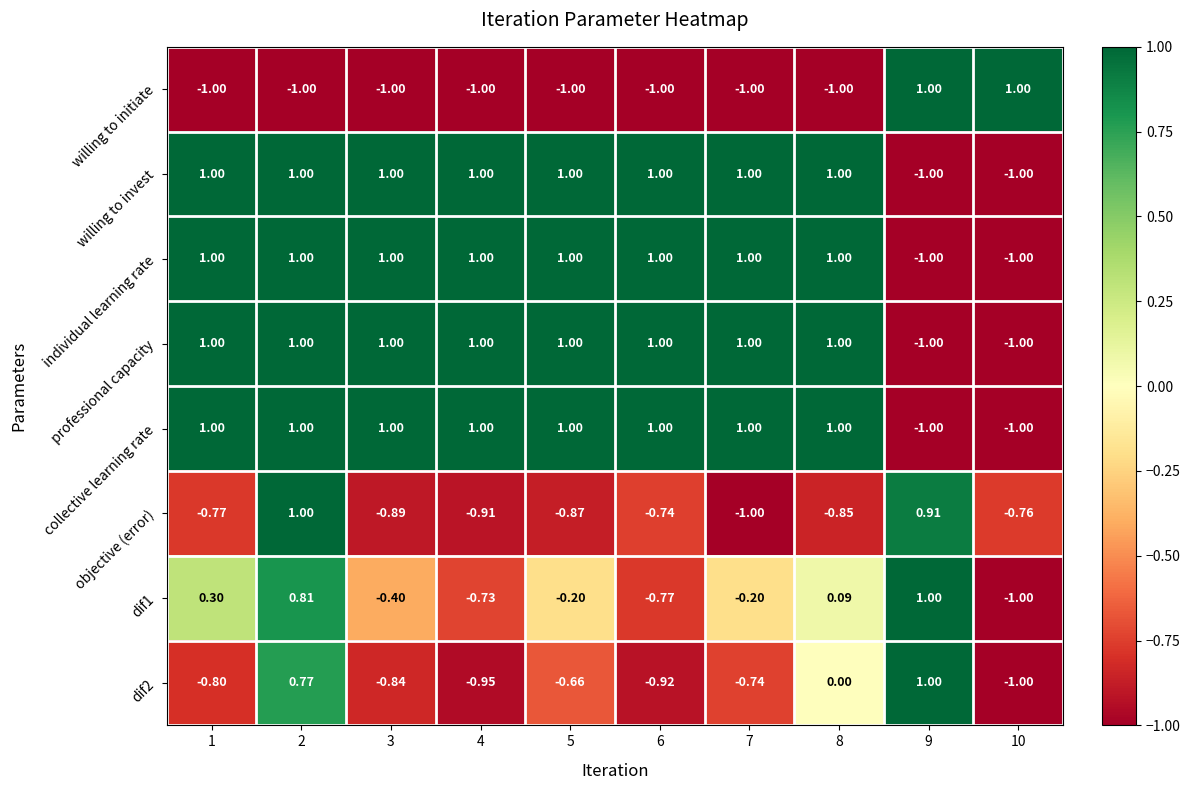

How many data points in professional capacity are less than 1?

2